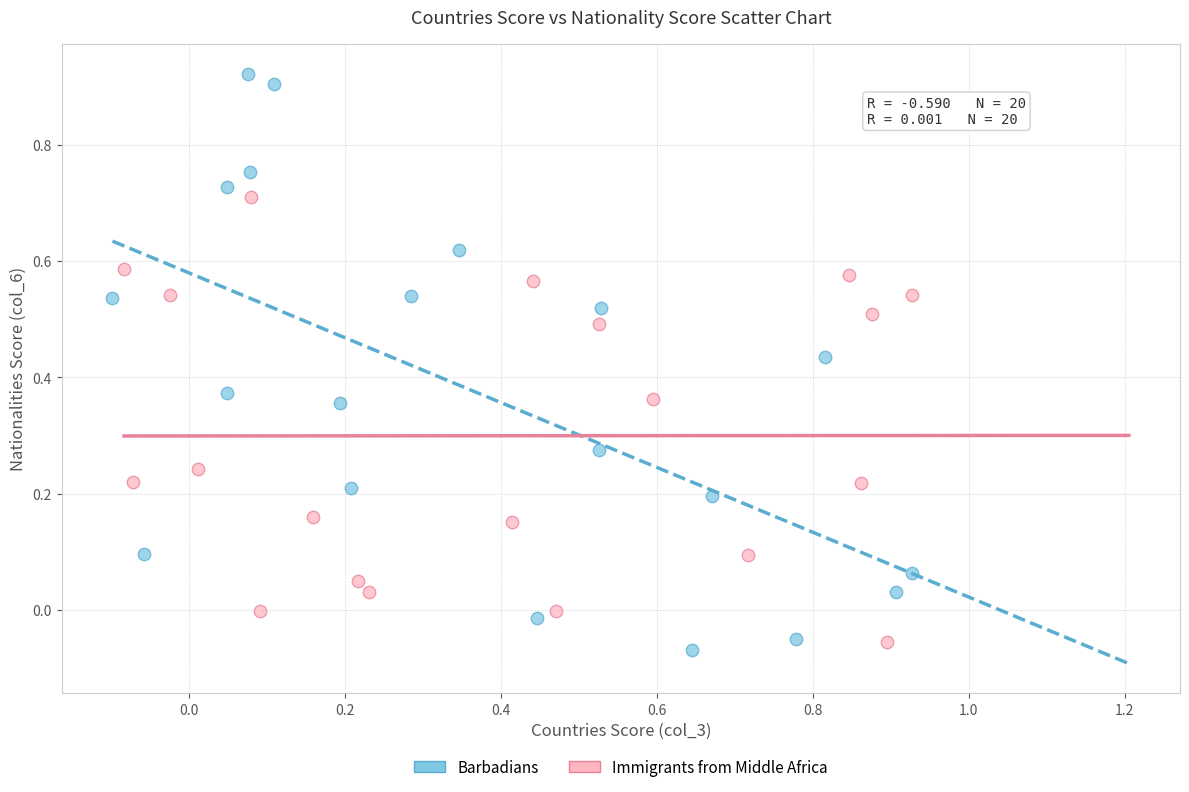

Which series reaches the maximum Y coordinate?

Barbadians